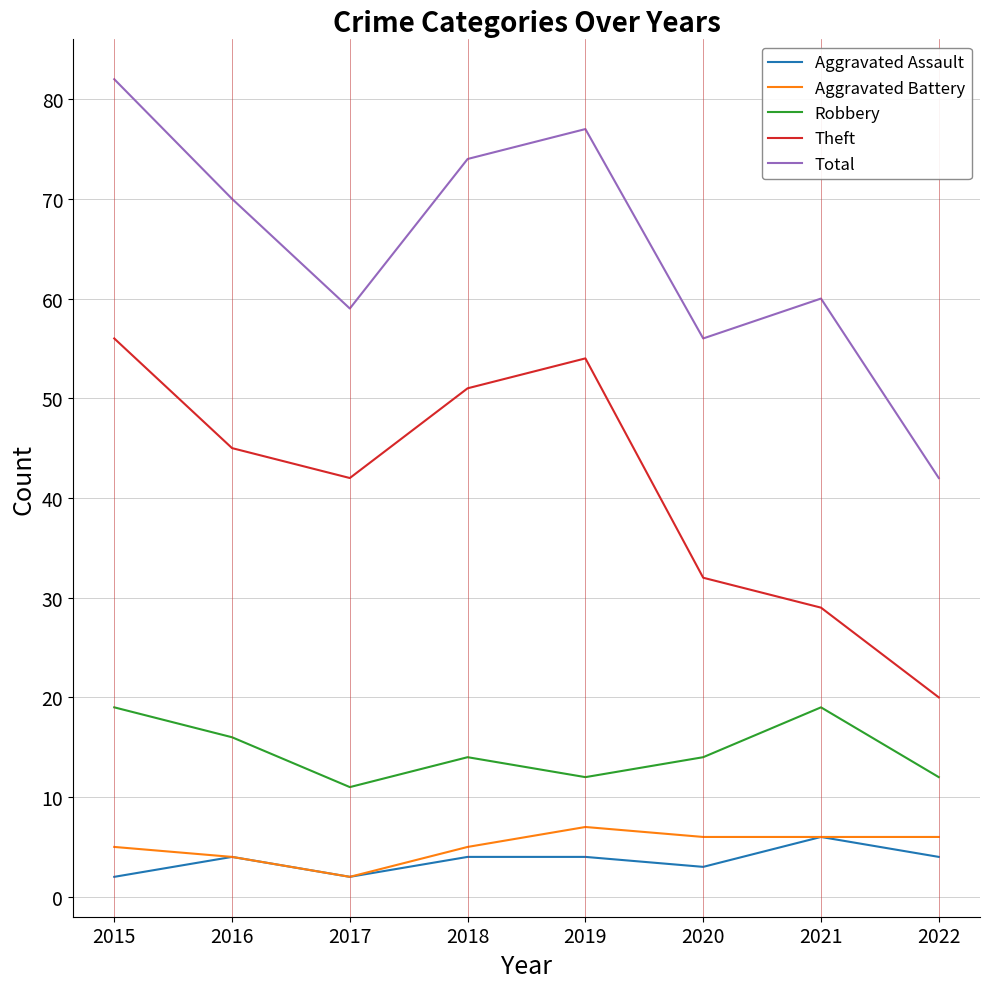

What is the maximum value shown in the chart?

82